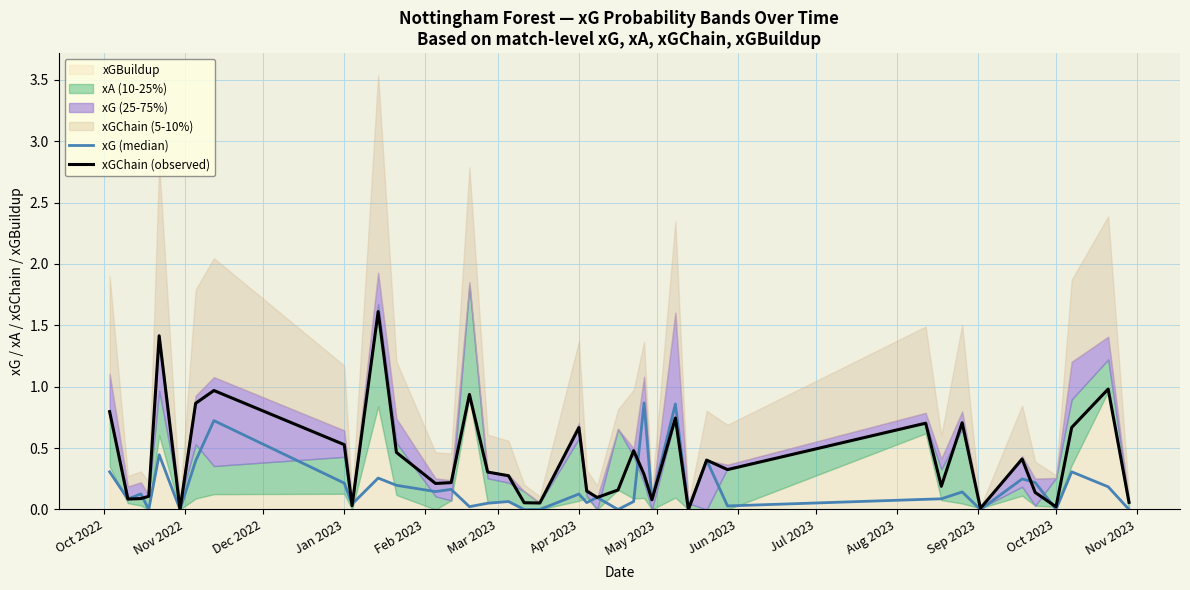

Is it true that xGChain (observed) equals 0.5 at Jan 2023?

True